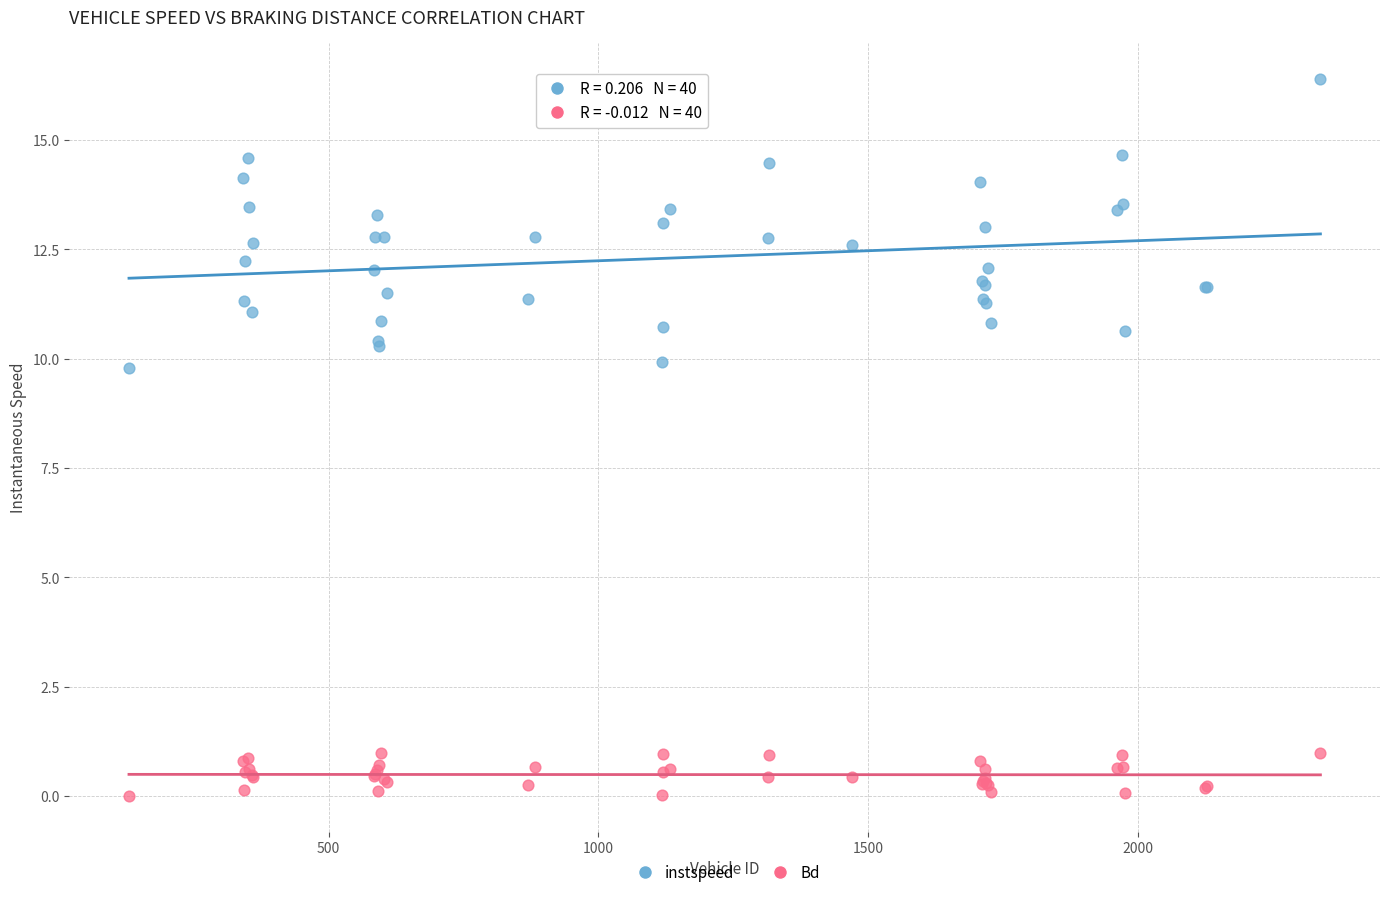

What are all the series names shown in the legend?

instspeed, Bd